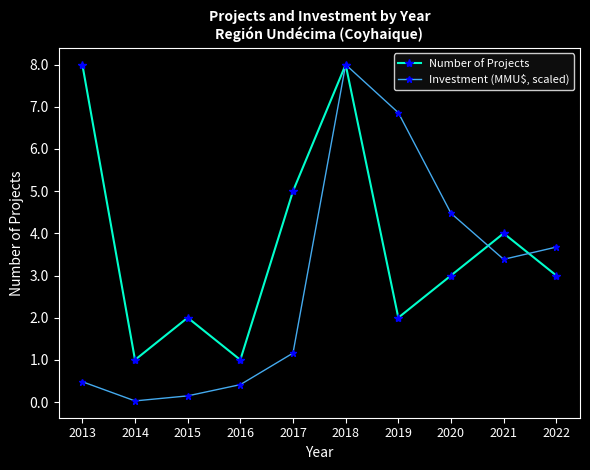

What are all the series names shown in the legend?

Number of Projects, Investment (MMU$, scaled)